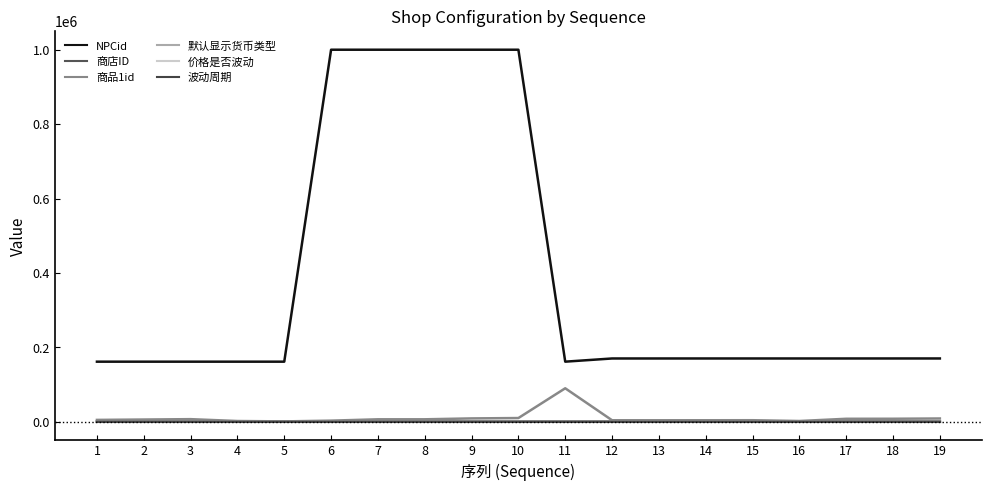

Reading left to right, extract all data points from this chart.

NPCid: 161502	161503	161504	161505	161506	1000000	1000001	1000002	1000003	1000004	161527	170107	170108	170109	170110	170112	170118	170129	170132
商店ID: 1	2	3	4	5	6	7	8	9	10	11	12	13	14	15	16	17	18	19
商品1id: 5000	6000	7000	2000	1000	3000	6600	6615	9000	10000	90000	4037	4000	4052	4148	2030	8001	8097	8800
默认显示货币类型: 1	1	1	1	1	3	7	5	8	9	10	2	2	2	2	1	2	2	2
价格是否波动: 0	0	0	0	1	0	0	0	0	0	0	0	0	0	0	1	0	0	0
波动周期: 0	0	0	0	0	0	0	0	0	0	0	0	0	0	0	1	0	0	0